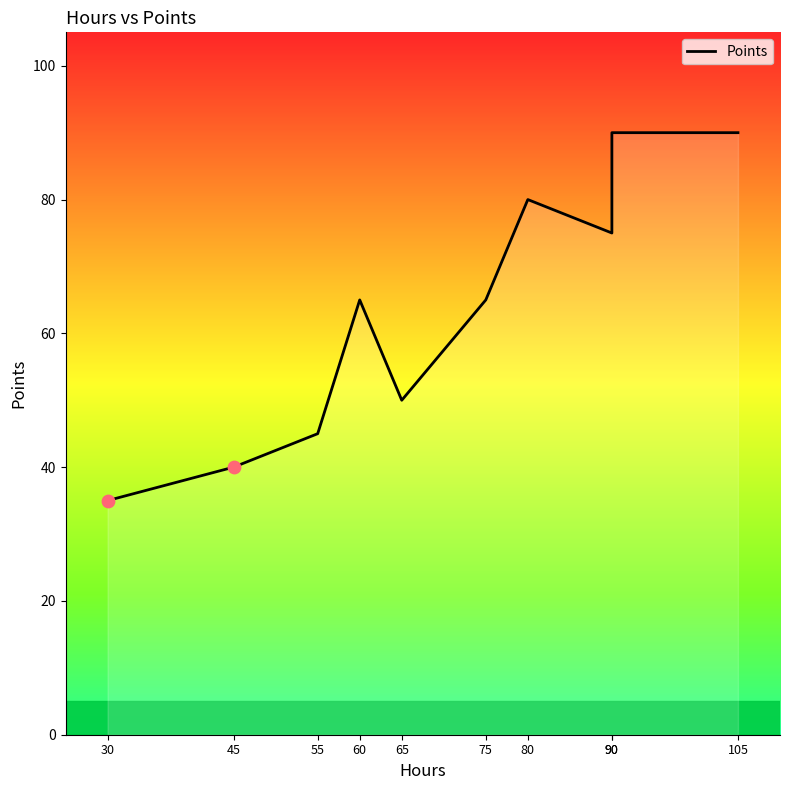

What is the change in value from 45 to 75?

+25